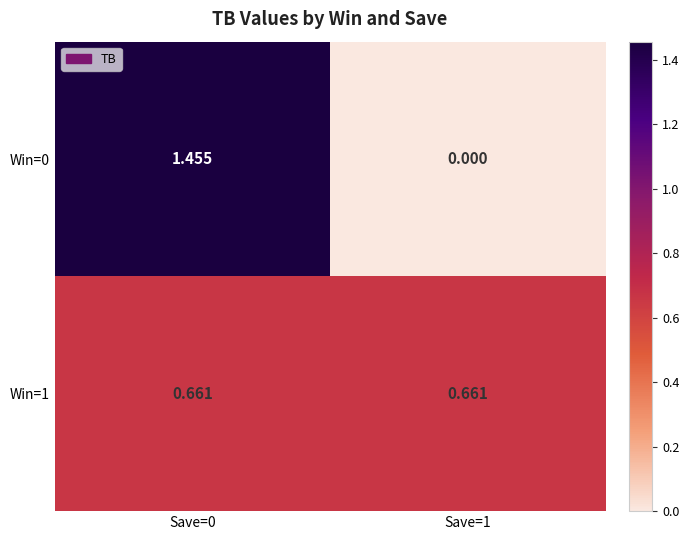

Is the value of Win=0 at Save=1 greater than the value of Win=1 at Save=1?

No